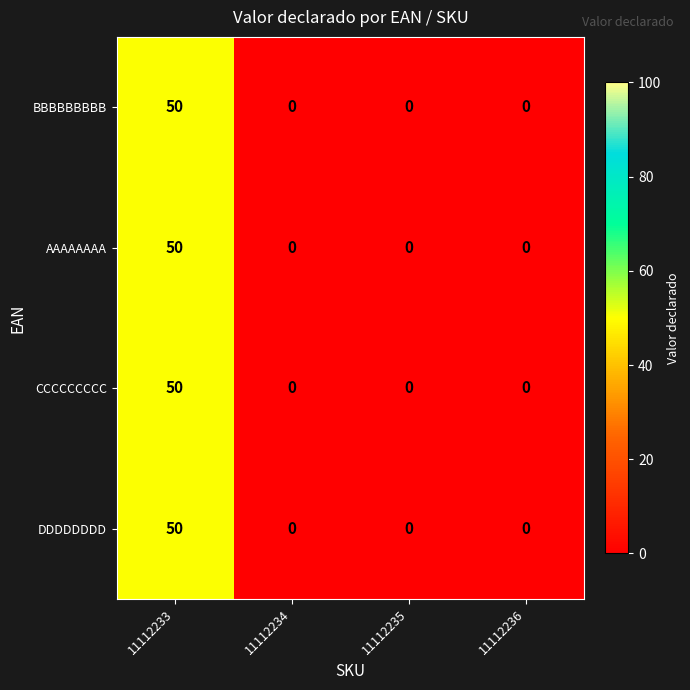

Reading right to left, what are all the values shown in this chart?

BBBBBBBBB: 11112236=0	11112235=0	11112234=0	11112233=50
AAAAAAAA: 11112236=0	11112235=0	11112234=0	11112233=50
CCCCCCCCC: 11112236=0	11112235=0	11112234=0	11112233=50
DDDDDDDD: 11112236=0	11112235=0	11112234=0	11112233=50